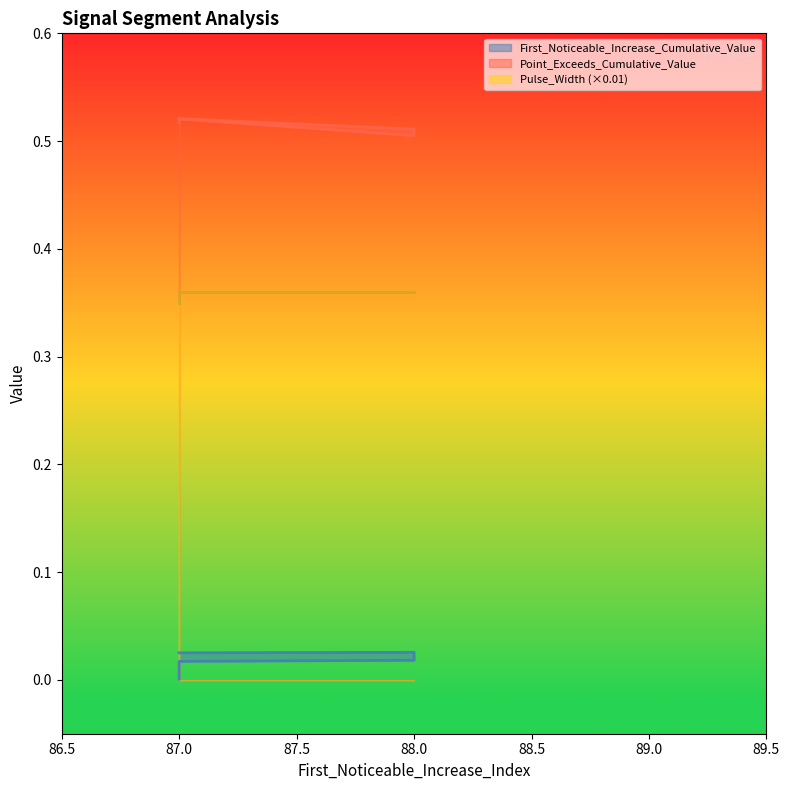

True or false: First_Noticeable_Increase_Cumulative_Value and Point_Exceeds_Cumulative_Value intersect in this chart.

False